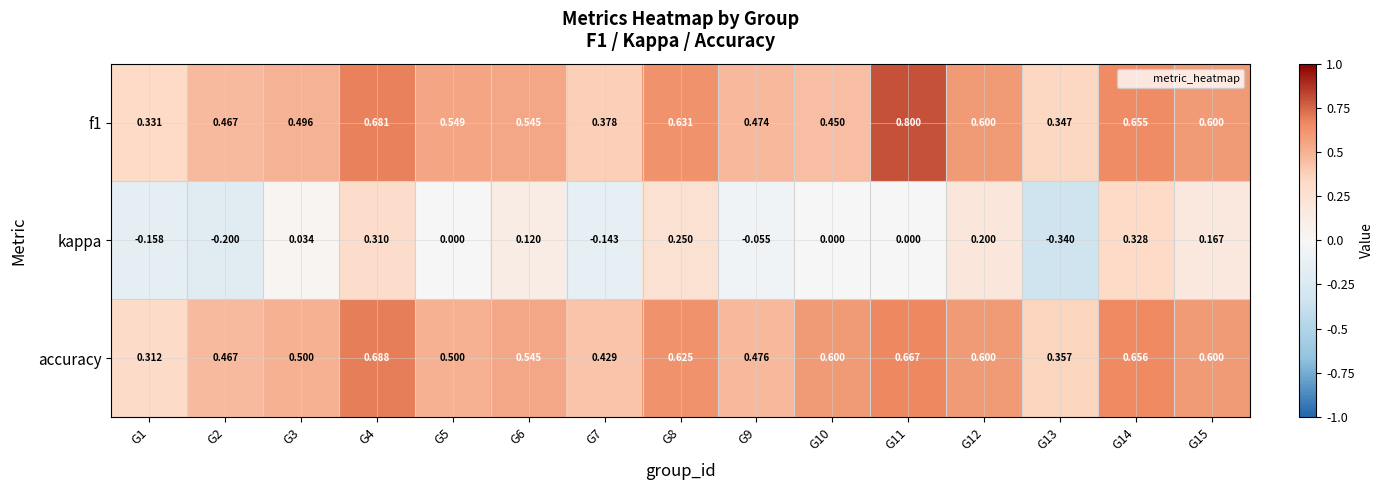

Between G1 and G9, which series saw the biggest shift?

accuracy